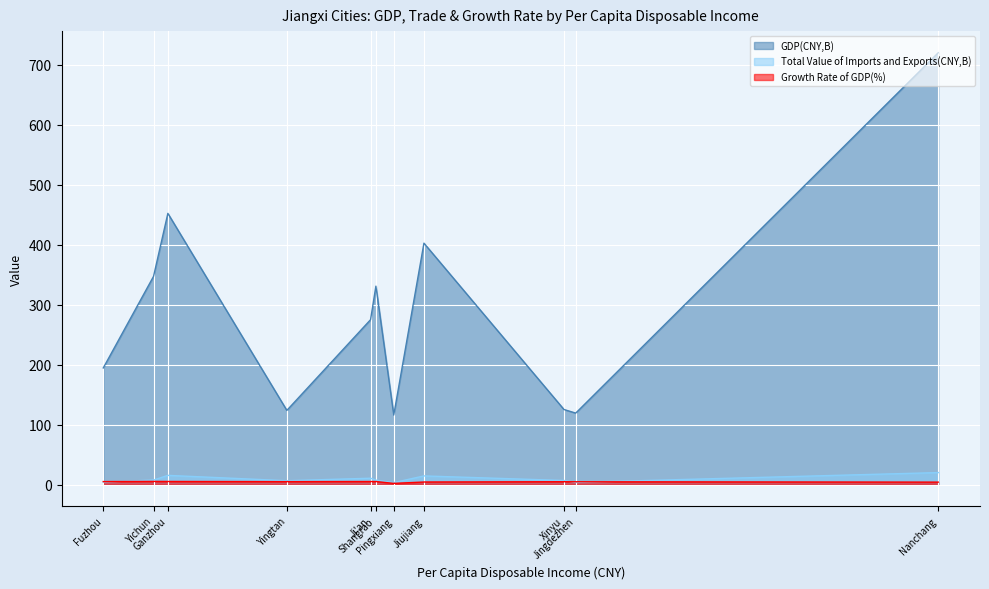

True or false: Growth Rate of GDP(%) and GDP(CNY,B) cross at least once.

False